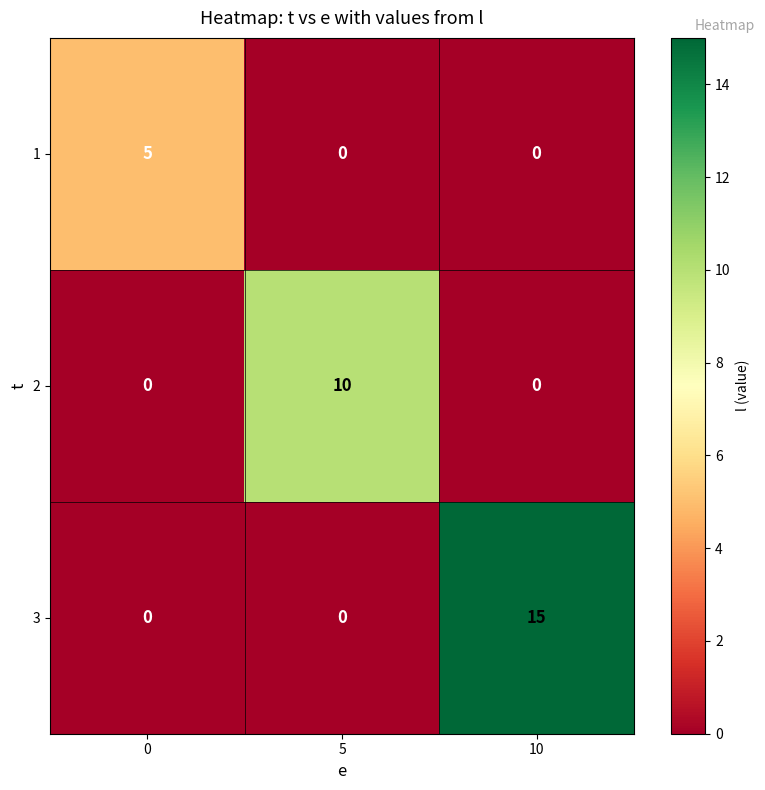

At which category is the sum across all series the highest?

10